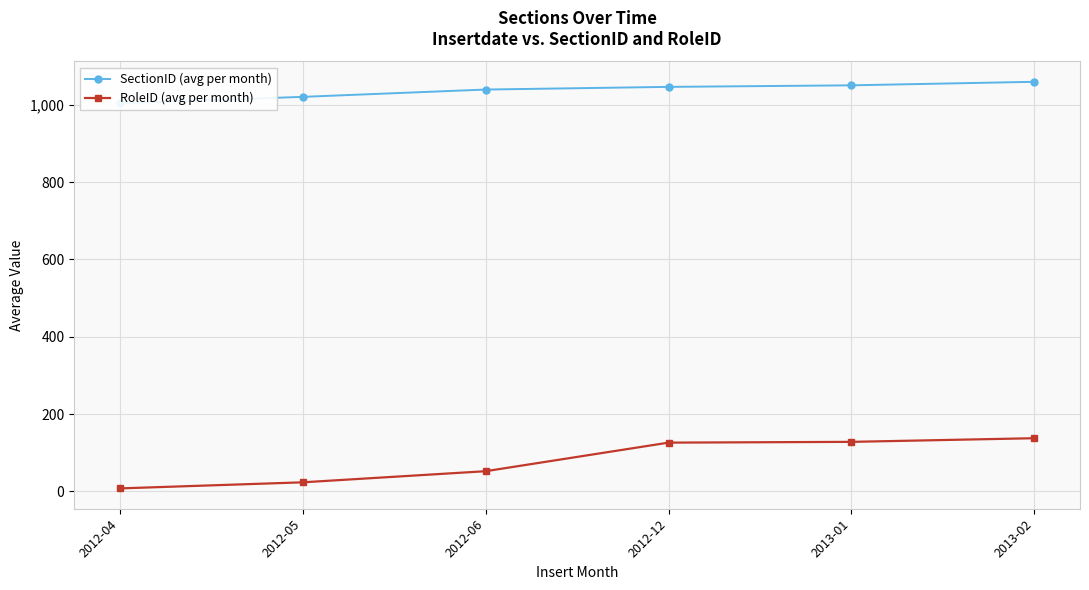

What is the label of the 3rd point from the right?

2012-12